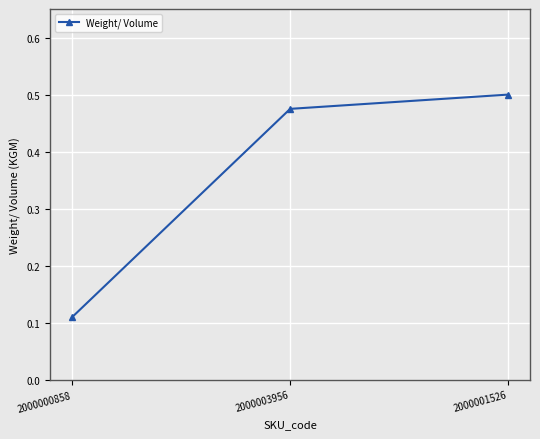

List the labels in order of value, largest first.

2000001526, 2000003956, 2000000858